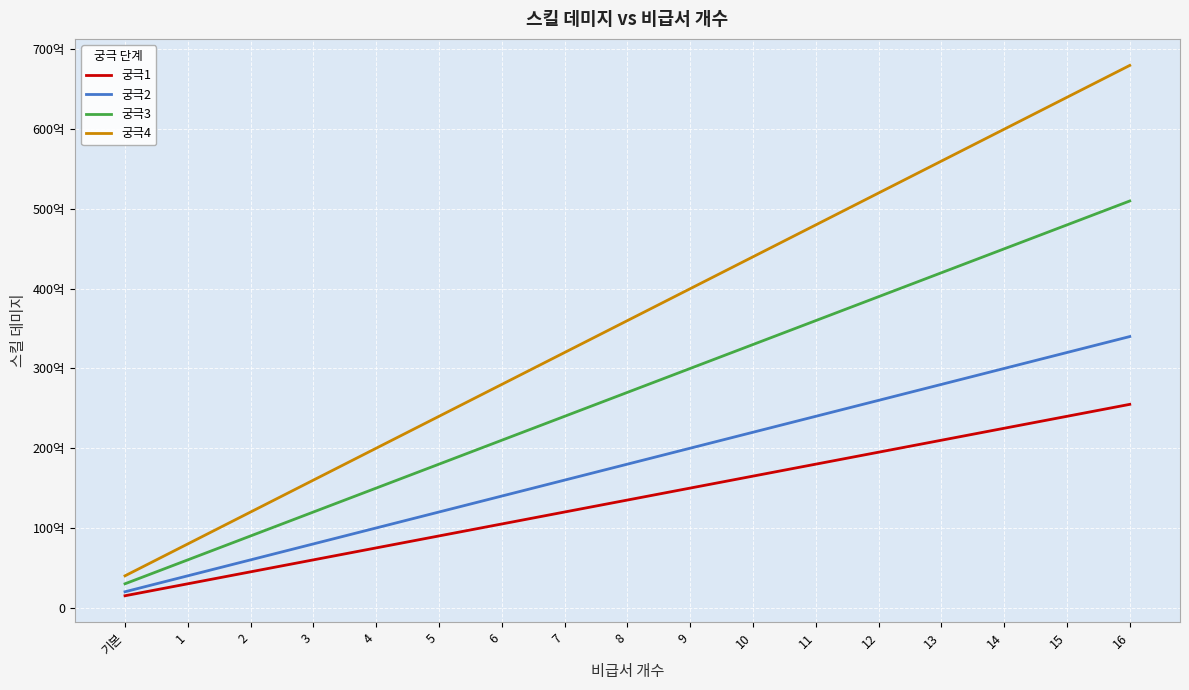

True or false: 궁극1 and 궁극3 intersect in this chart.

False